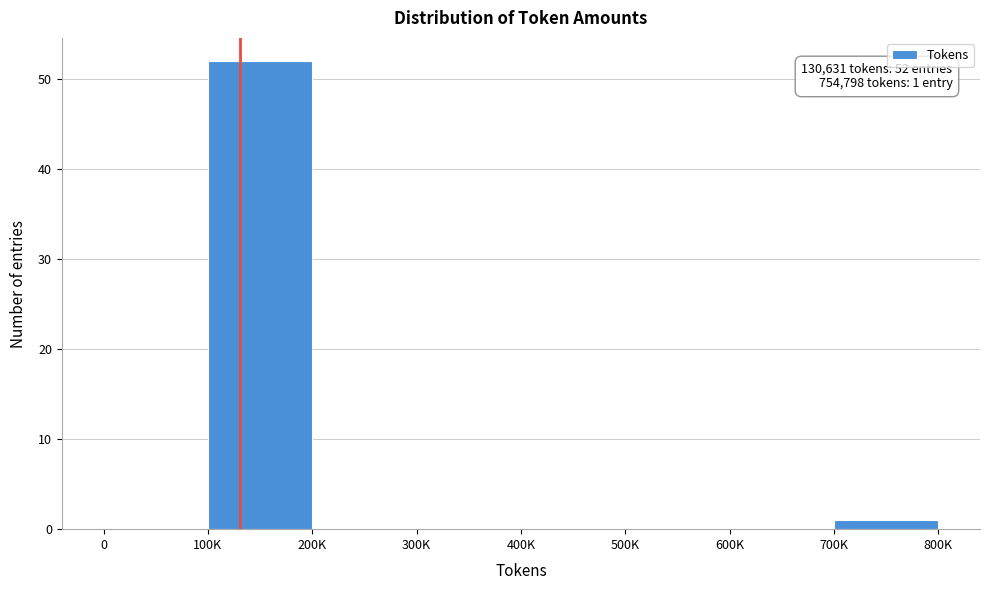

Reading left to right, transcribe all the data shown in this chart.

0=0	100K=52	200K=0	300K=0	400K=0	500K=0	600K=0	700K=1